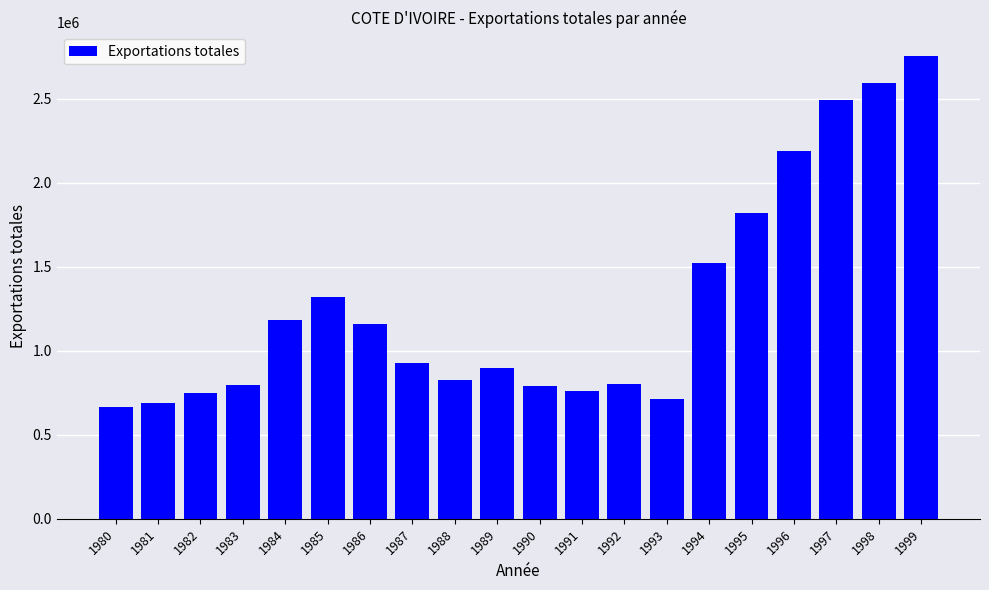

Does the chart contain any negative values?

No